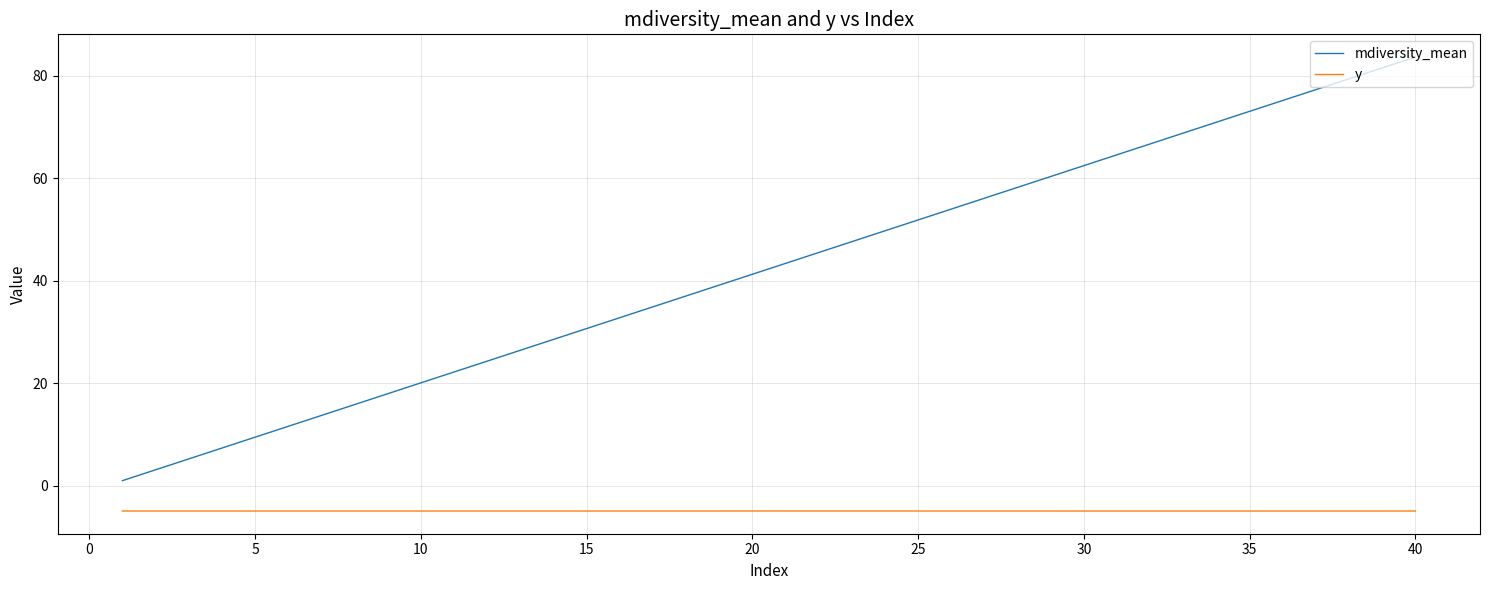

How many series are shown in this chart?

2